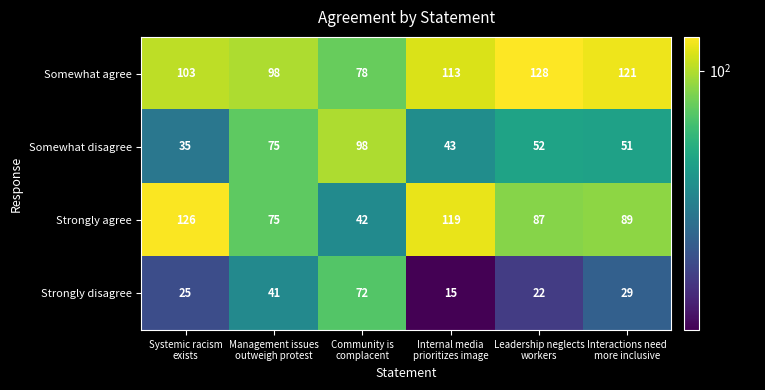

What is the sum of all Somewhat agree values?

641